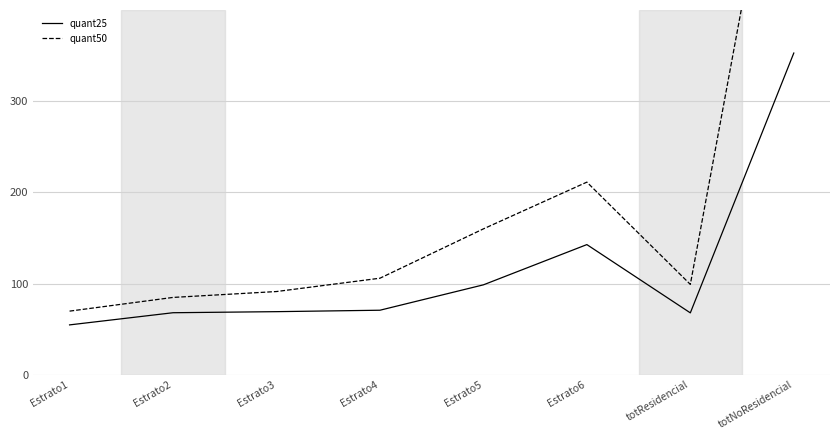

Between Estrato3 and Estrato4, which is larger?

Estrato4